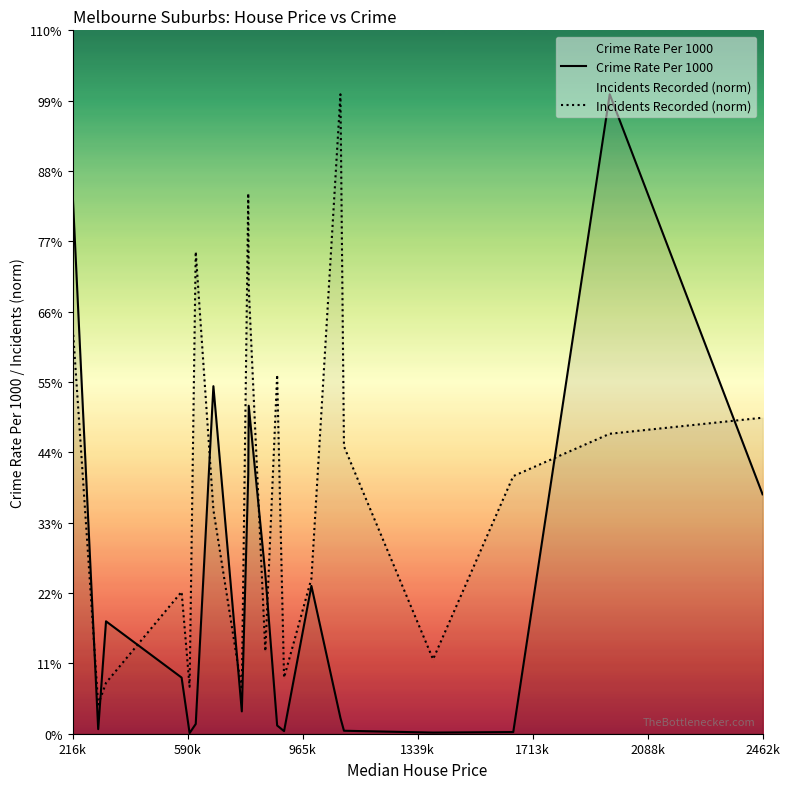

Between which two adjacent categories do Crime Rate Per 1000 and Incidents Recorded (norm) first intersect?

216k and 590k